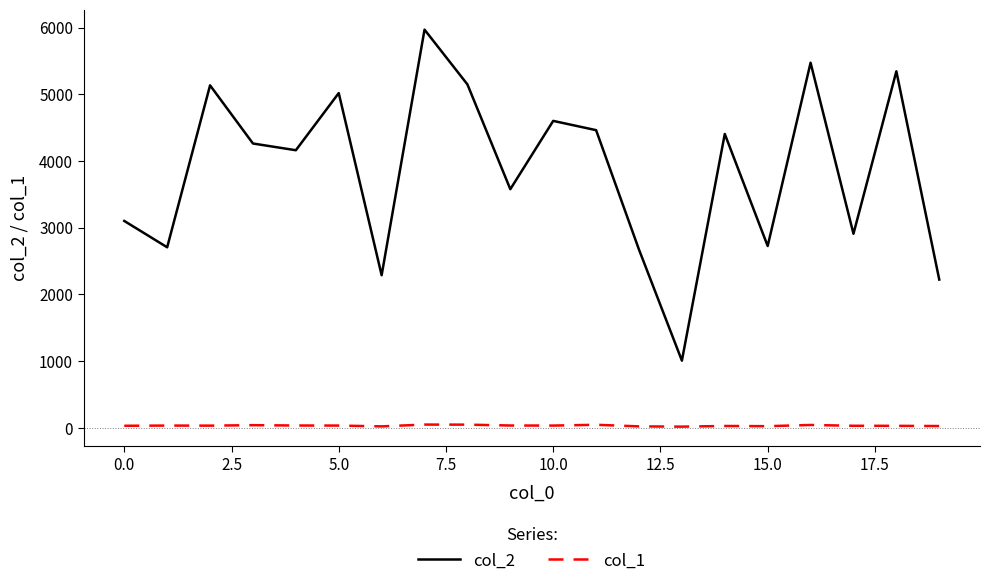

Which series has the largest total across all categories?

col_2